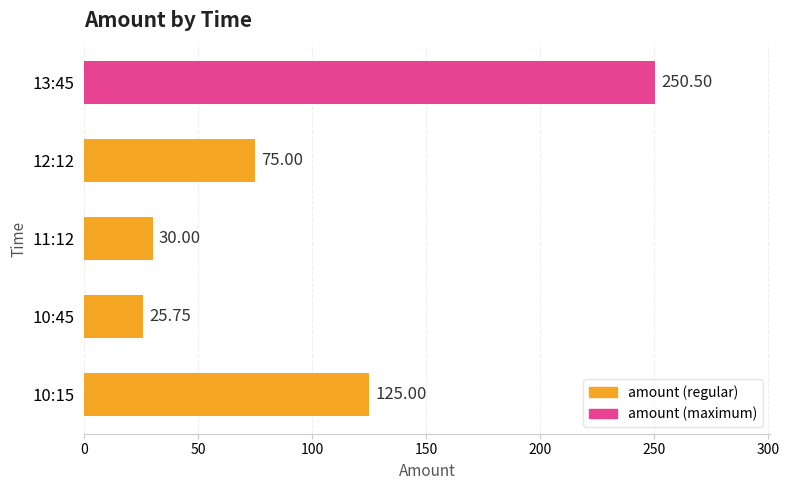

Are the bars grouped side by side (vs. stacked)?

No